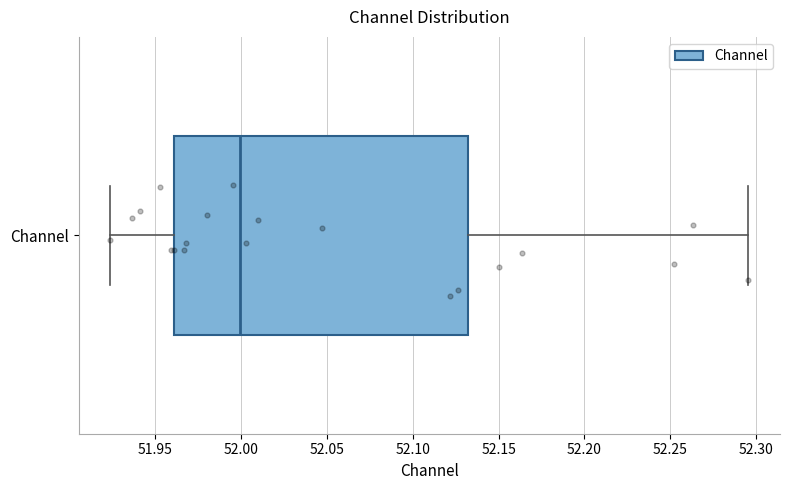

Read this box plot against the x-axis: the position of the median line, the range covered by the box, and the ends of both whiskers. The values are not printed on the chart, so give them approximately, as read against the axis.

median 52.000, box 51.960 to 52.130, whiskers 51.925 to 52.295